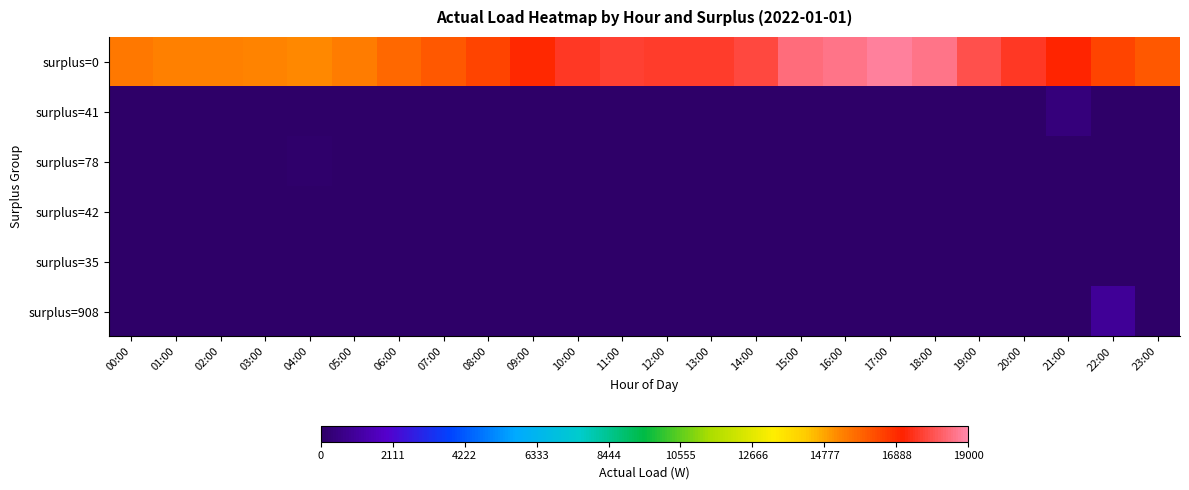

At which category is the sum across all series the highest?

17:00